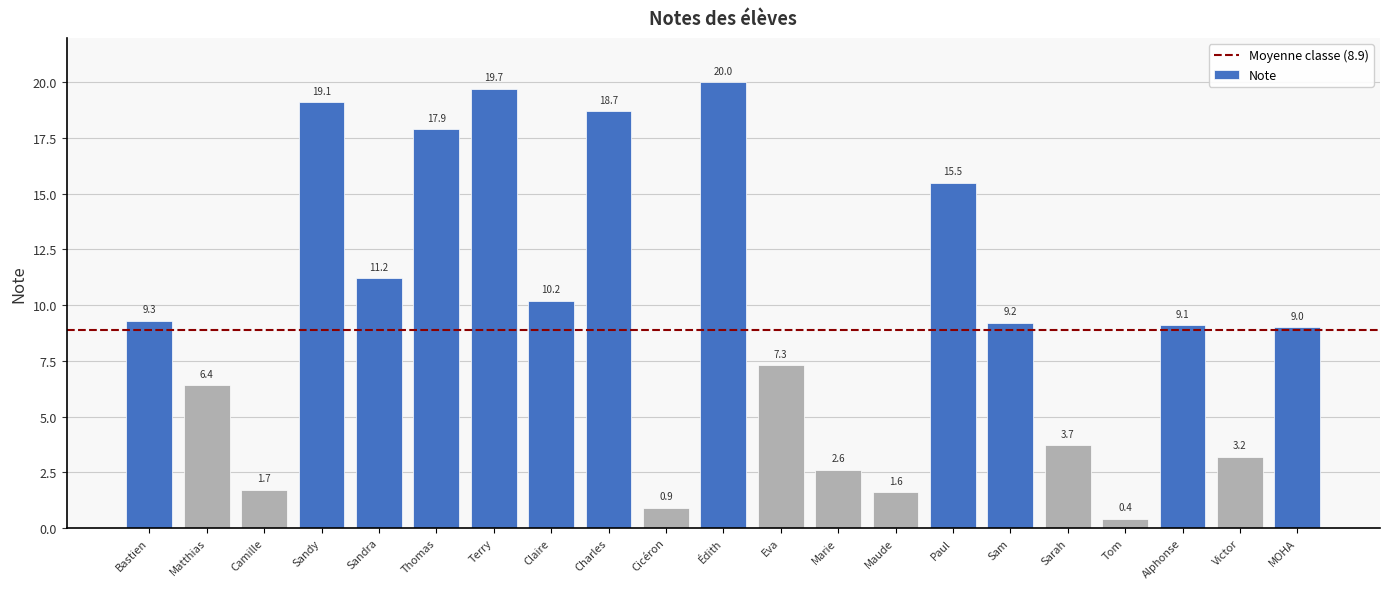

What is the difference between the values at Sandy and Cicéron?

18.2